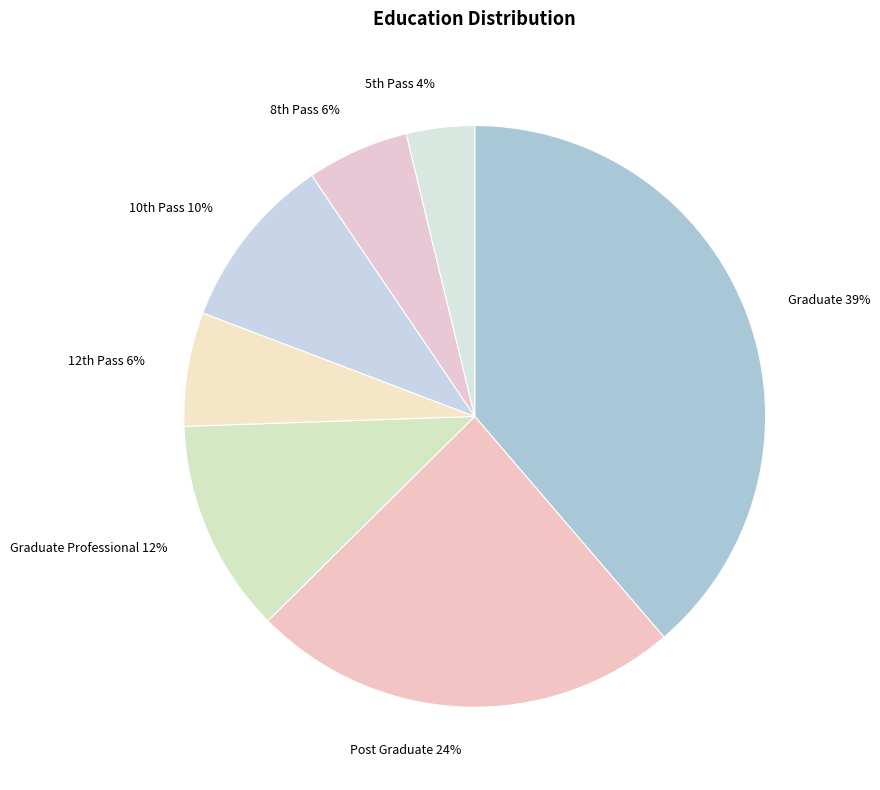

Does any single category account for the majority?

No